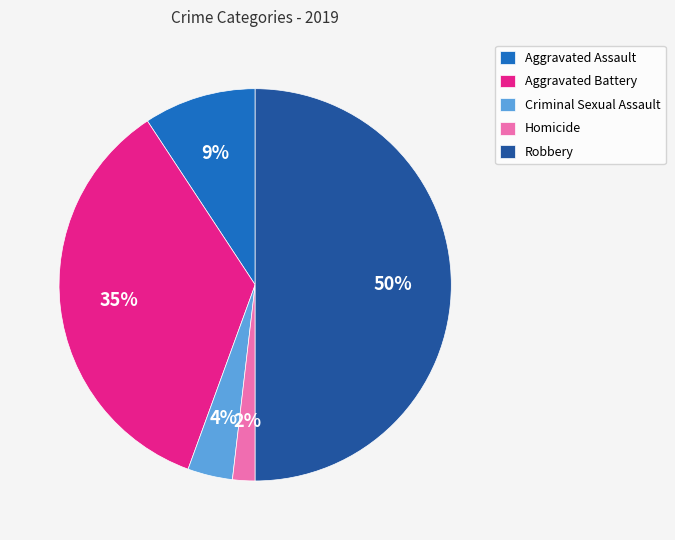

Does Aggravated Assault represent more than half of the total?

No